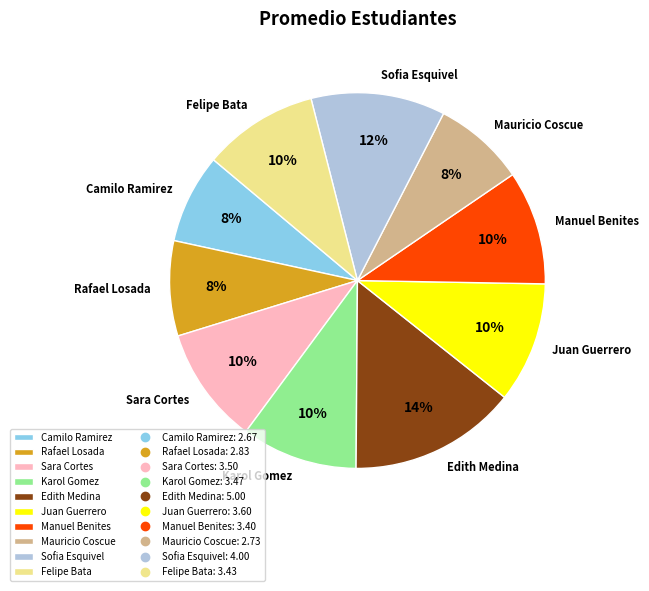

Which slice is the largest?

Edith Medina